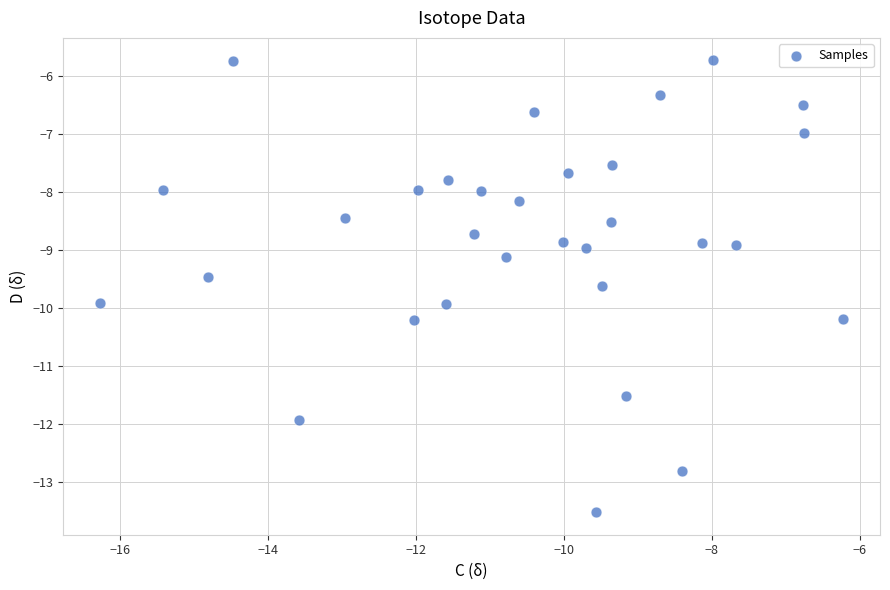

What is the range of X values (max minus min)?

10.0